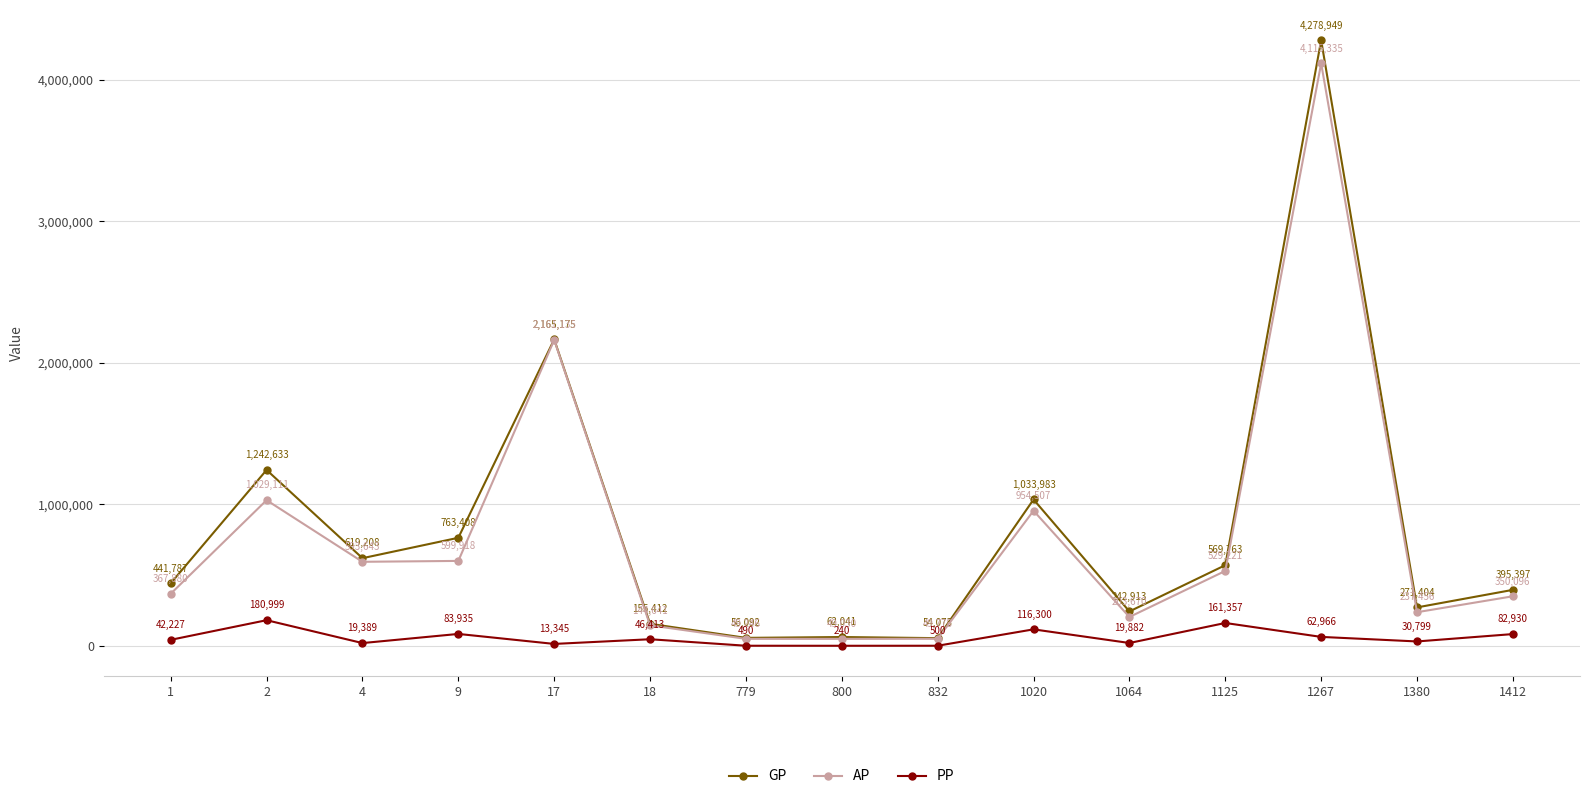

Reading right to left, transcribe all the data shown in this chart.

GP: 1412=395397	1380=271404	1267=4278949	1125=569763	1064=242913	1020=1033983	832=54073	800=62041	779=56092	18=155412	17=2165175	9=763408	4=619208	2=1242633	1=441787
AP: 1412=350096	1380=237456	1267=4115335	1125=529221	1064=203670	1020=954507	832=49778	800=49030	779=49246	18=144641	17=2161135	9=599918	4=593643	2=1029111	1=367880
PP: 1412=82930	1380=30799	1267=62966	1125=161357	1064=19882	1020=116300	832=500	800=240	779=490	18=46413	17=13345	9=83935	4=19389	2=180999	1=42227